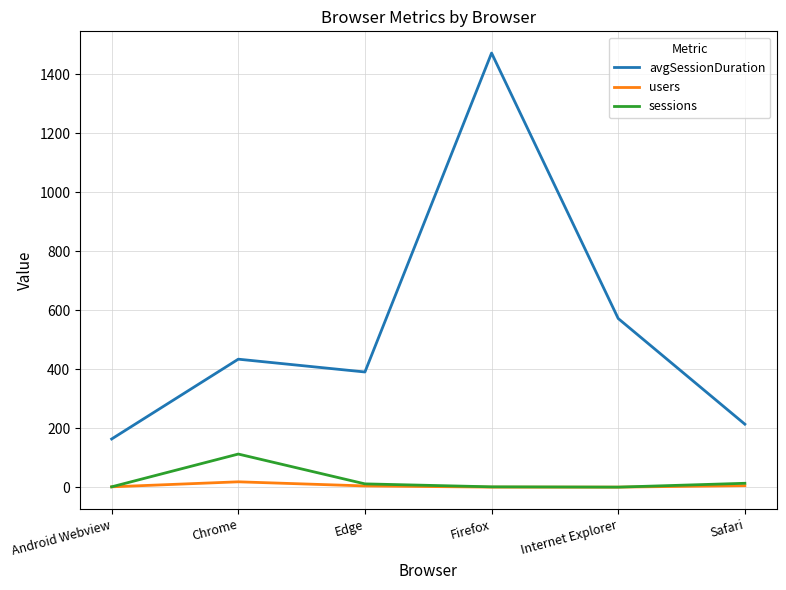

True or false: sessions has a value of 1.0 at Internet Explorer.

True